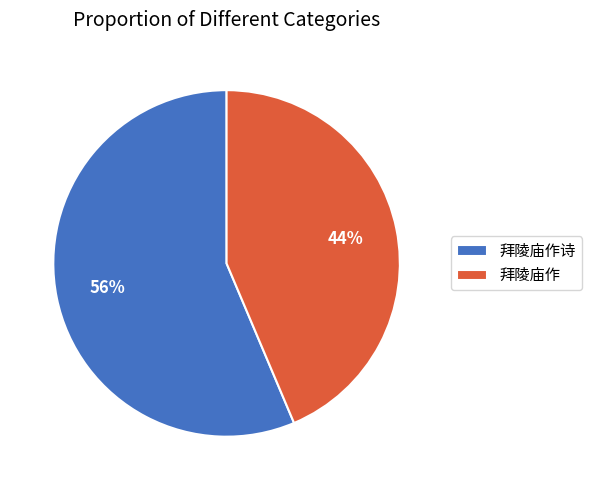

To the nearest percent, what percentage of the pie is 拜陵庙作诗?

56%